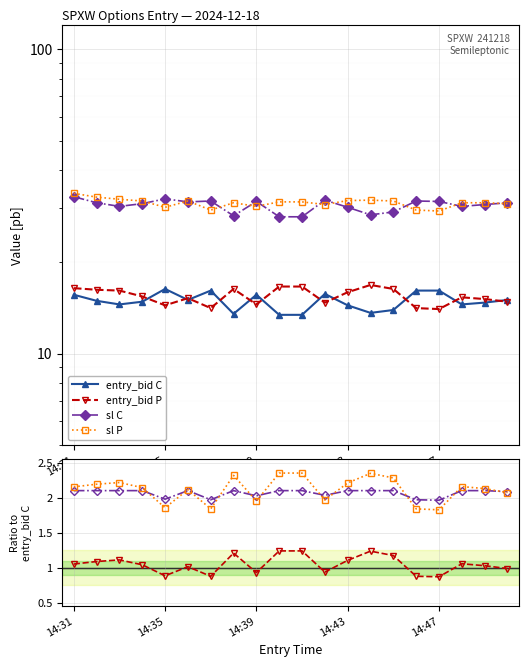

The value of entry_bid C at 14:31 is 15.6. True or false?

True